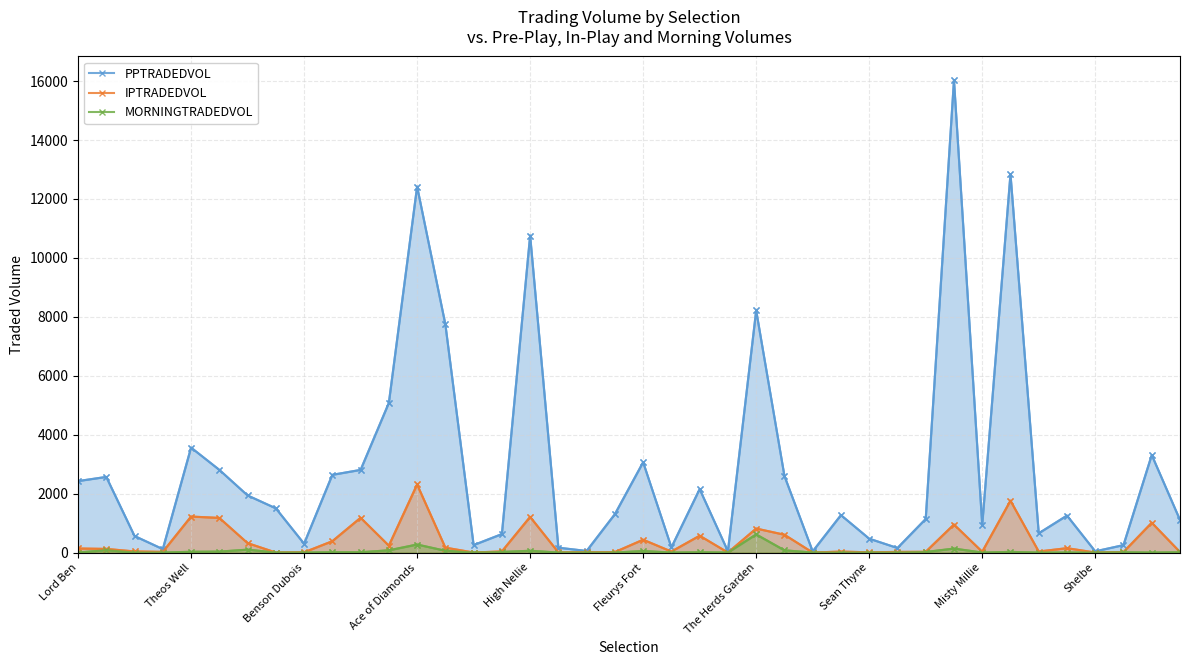

What is the difference between the highest and lowest values at 13?

7683.9